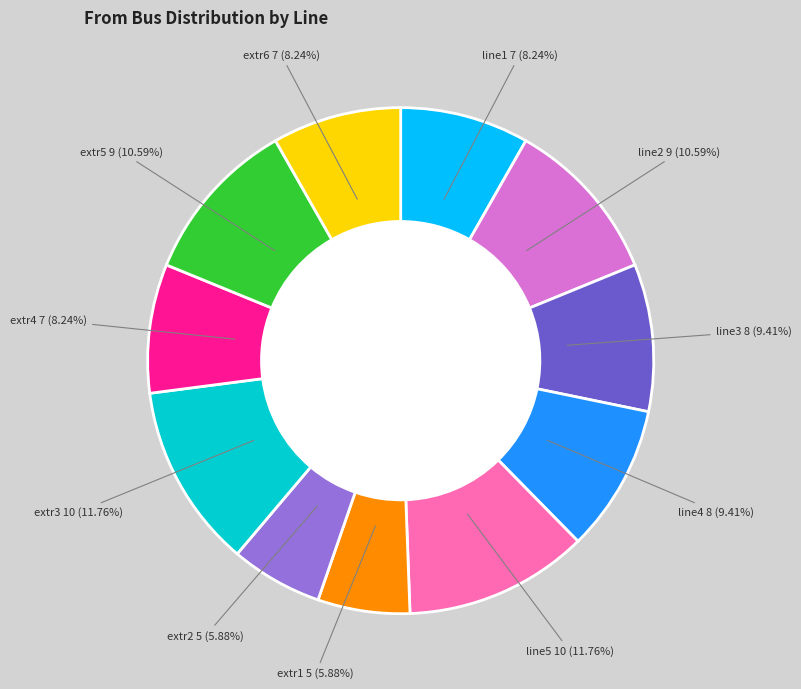

Is there any slice that represents more than half of the pie?

No